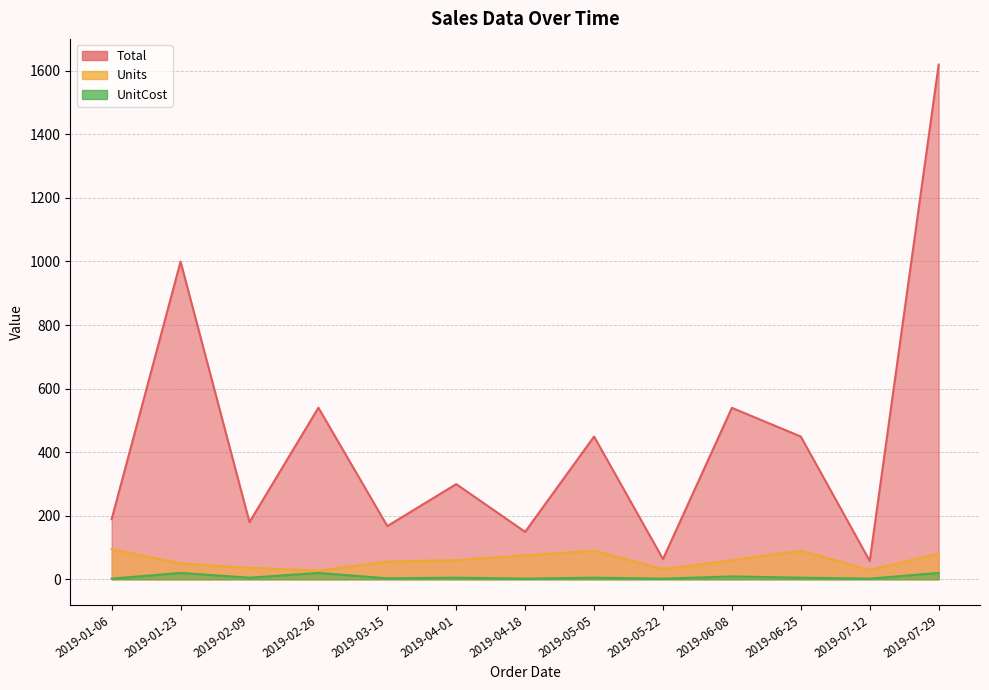

Reading left to right, transcribe all the data shown in this chart.

Total: 2019-01-06=189.1	2019-01-23=999.5	2019-02-09=179.6	2019-02-26=539.7	2019-03-15=167.4	2019-04-01=299.4	2019-04-18=149.2	2019-05-05=449.1	2019-05-22=63.7	2019-06-08=539.4	2019-06-25=449.1	2019-07-12=57.7	2019-07-29=1619.2
Units: 2019-01-06=95.0	2019-01-23=50.0	2019-02-09=36.0	2019-02-26=27.0	2019-03-15=56.0	2019-04-01=60.0	2019-04-18=75.0	2019-05-05=90.0	2019-05-22=32.0	2019-06-08=60.0	2019-06-25=90.0	2019-07-12=29.0	2019-07-29=81.0
UnitCost: 2019-01-06=2.0	2019-01-23=20.0	2019-02-09=5.0	2019-02-26=20.0	2019-03-15=3.0	2019-04-01=5.0	2019-04-18=2.0	2019-05-05=5.0	2019-05-22=2.0	2019-06-08=9.0	2019-06-25=5.0	2019-07-12=2.0	2019-07-29=20.0